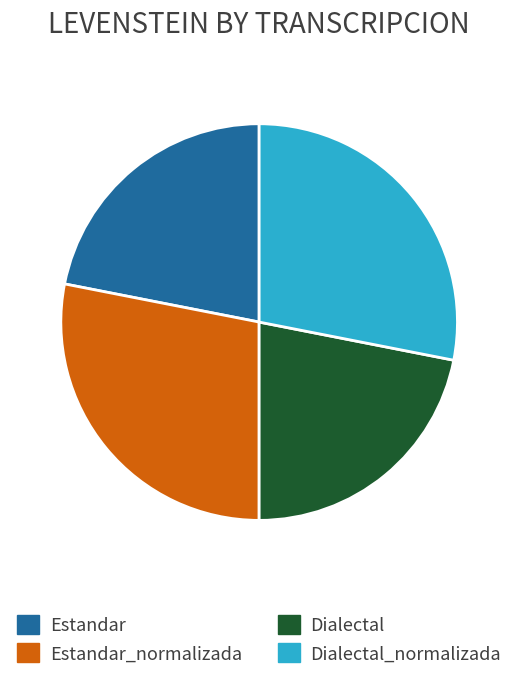

Does Estandar_normalizada represent more than half of the total?

No